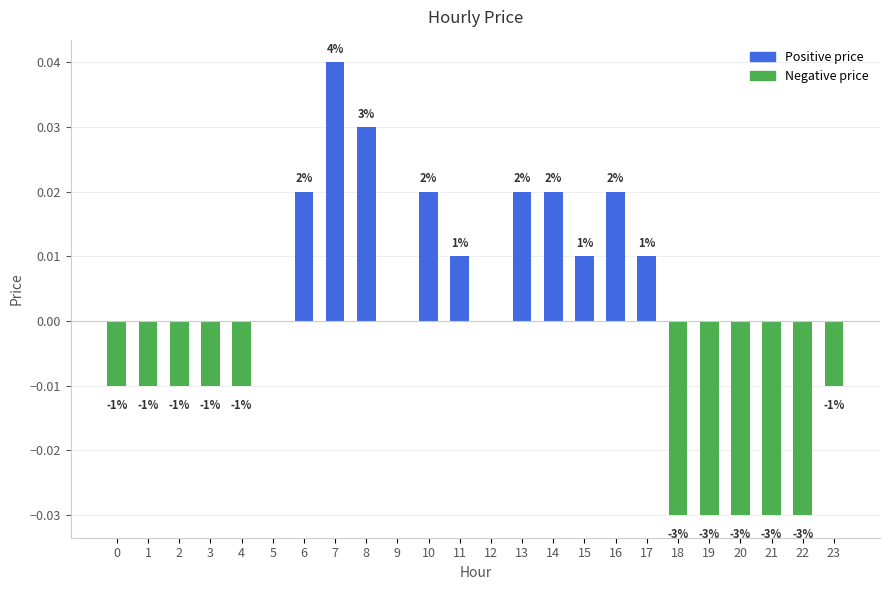

Are the bars horizontal?

No